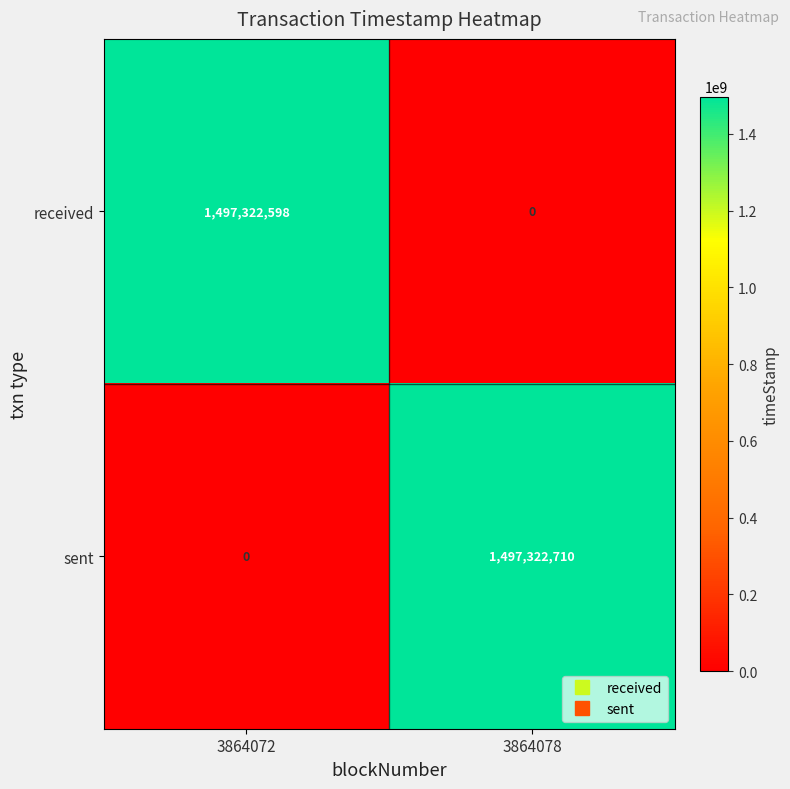

How many data points does each series have?

2